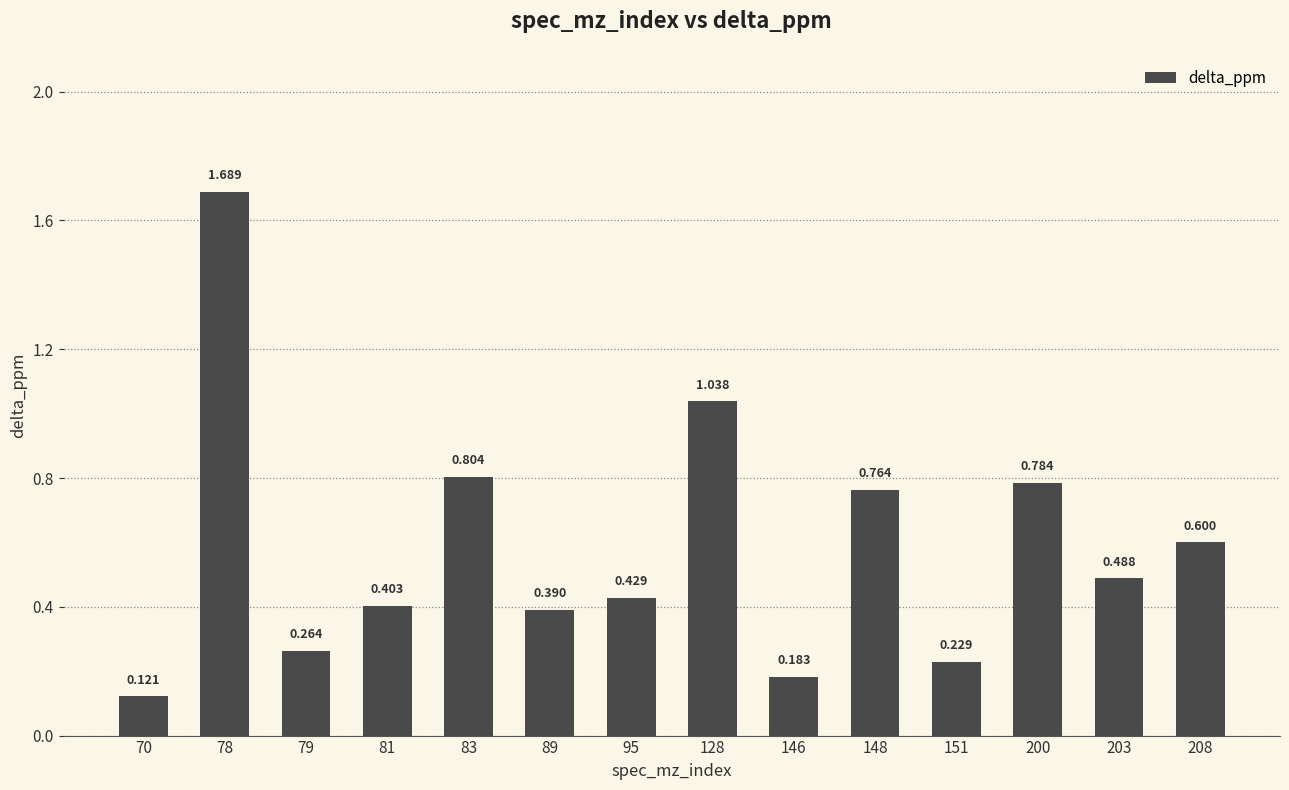

How many series are shown in this chart?

1